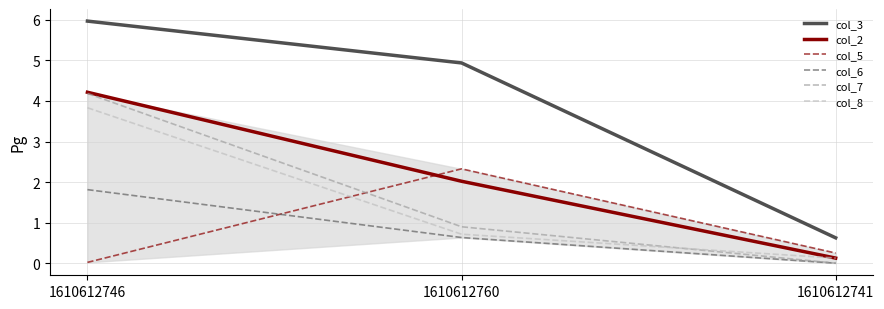

True or false: col_7 has a value of 0.9 at 1610612760.

True